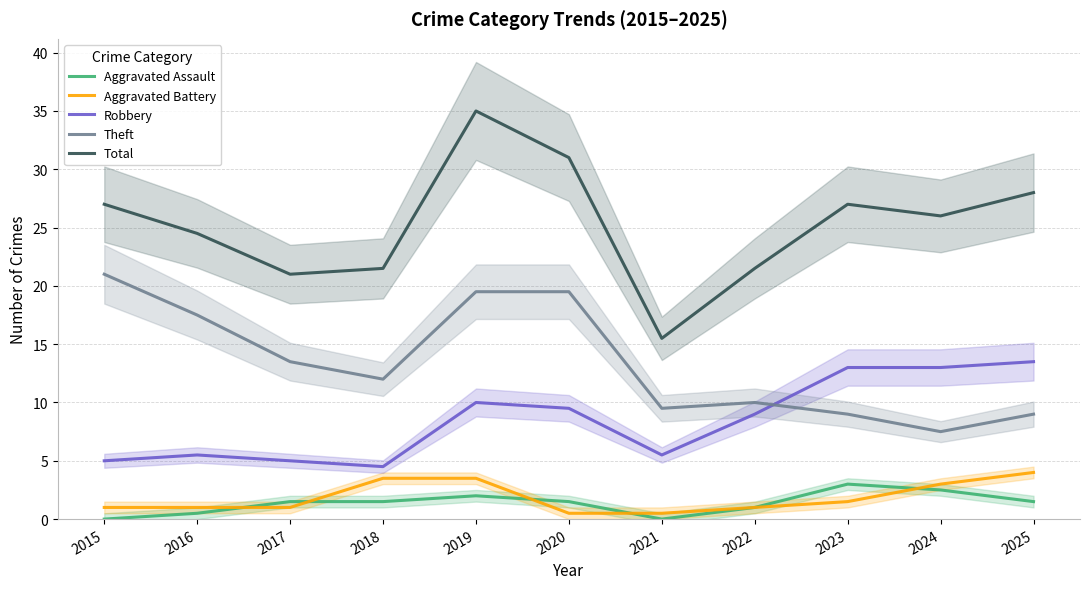

What is the average value of the Aggravated Assault series?

1.4